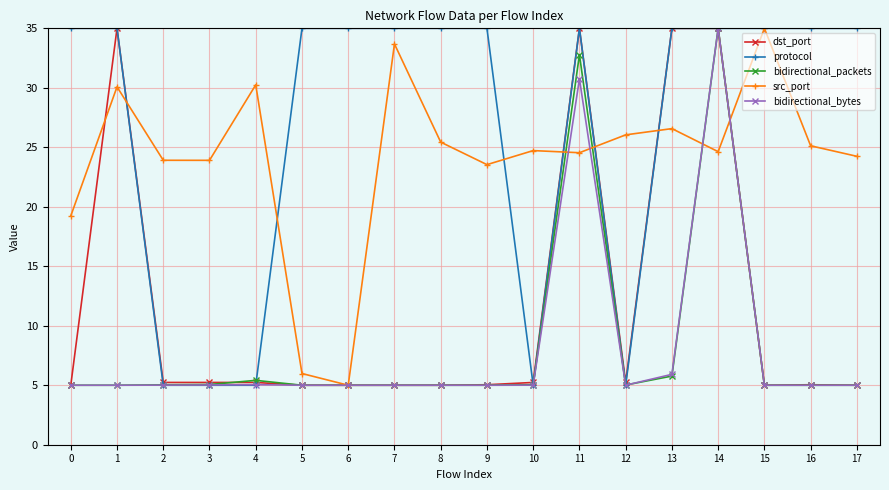

What is the greatest value displayed?

35.0